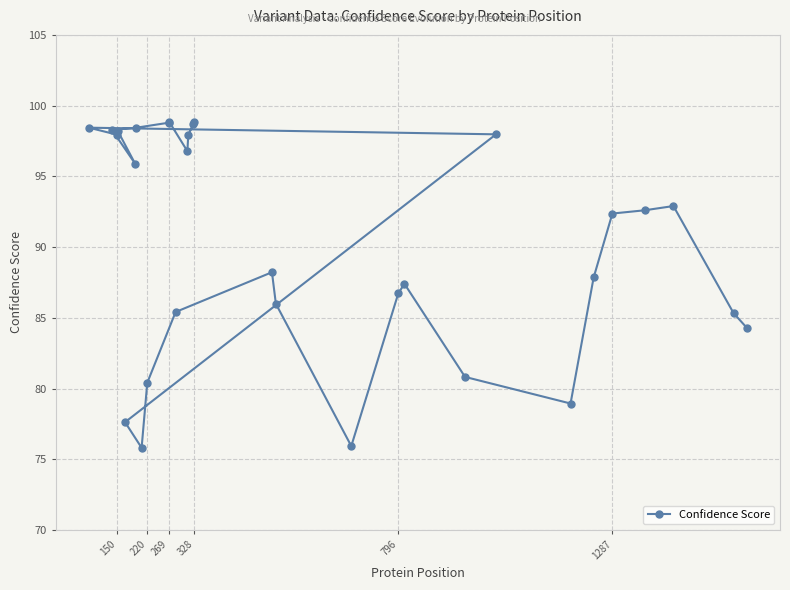

What is the difference between the second highest and second lowest values?

22.9